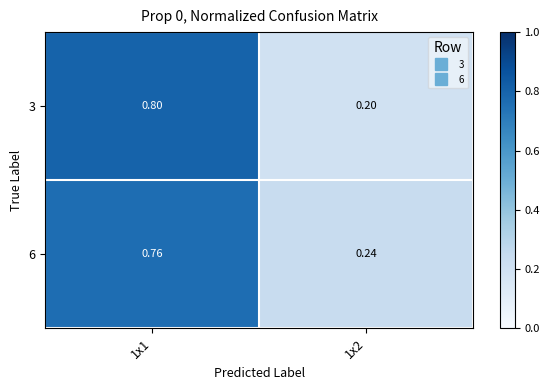

At which category is the sum across all series the highest?

1x1